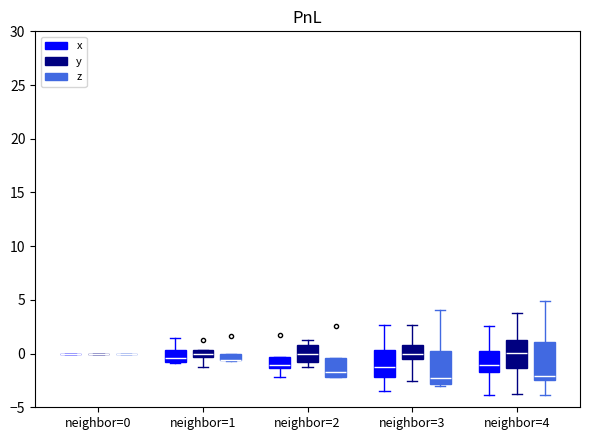

Comparing the boxes themselves (not the whiskers), which one is the tallest?

neighbor=4 (z)